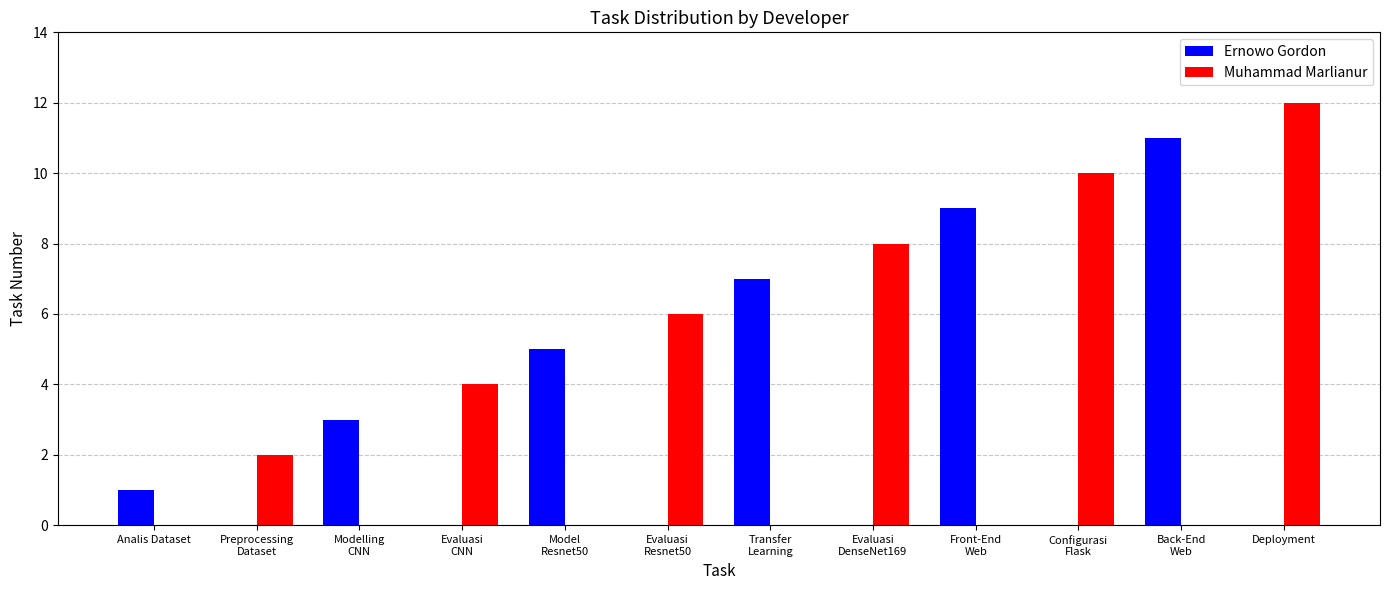

What is the maximum value for Ernowo Gordon?

11